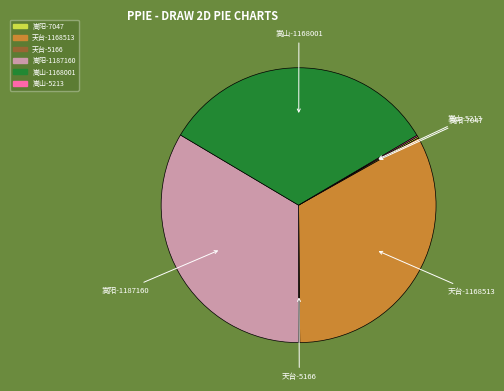

Is there a majority slice in this chart?

No